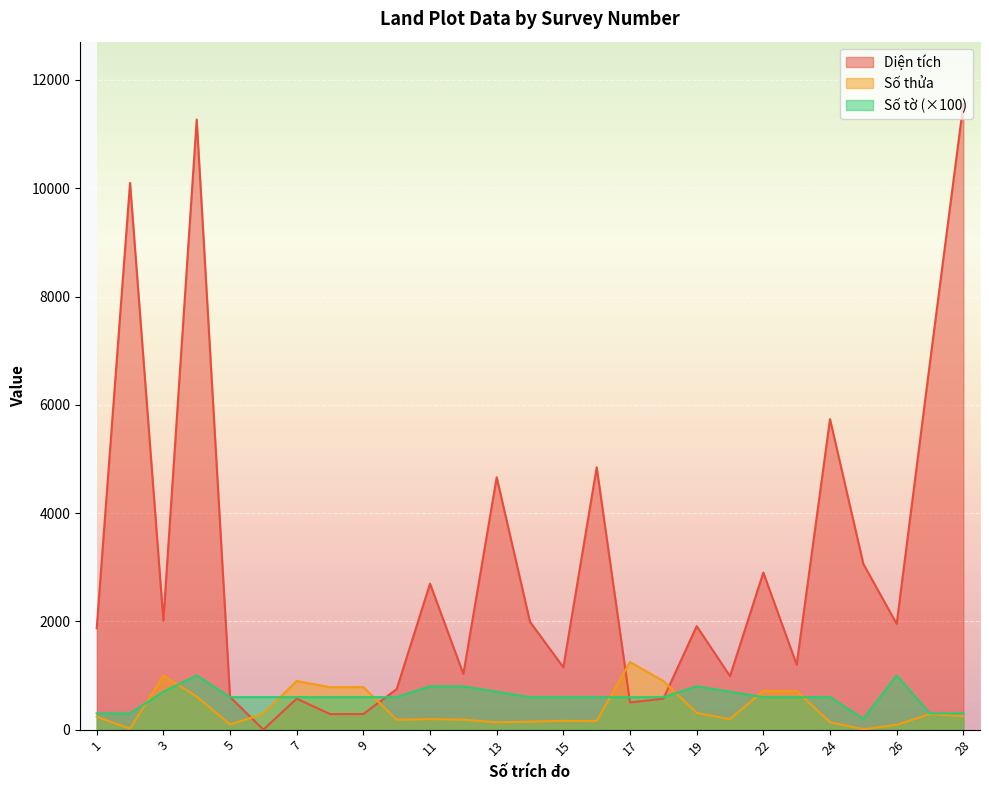

At which category is the sum across all series the highest?

4